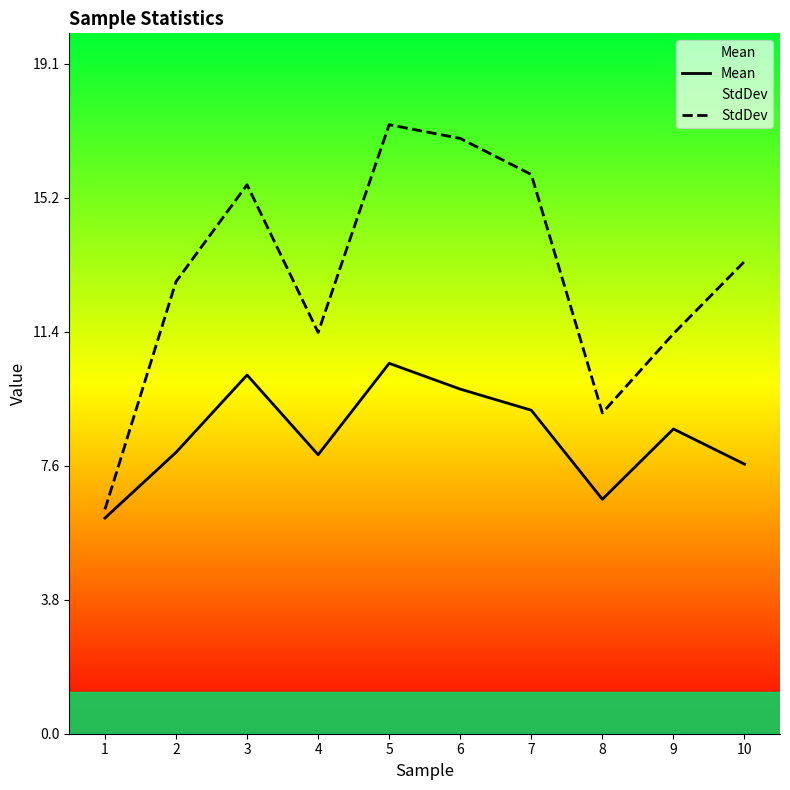

Where is the first local minimum for StdDev?

4